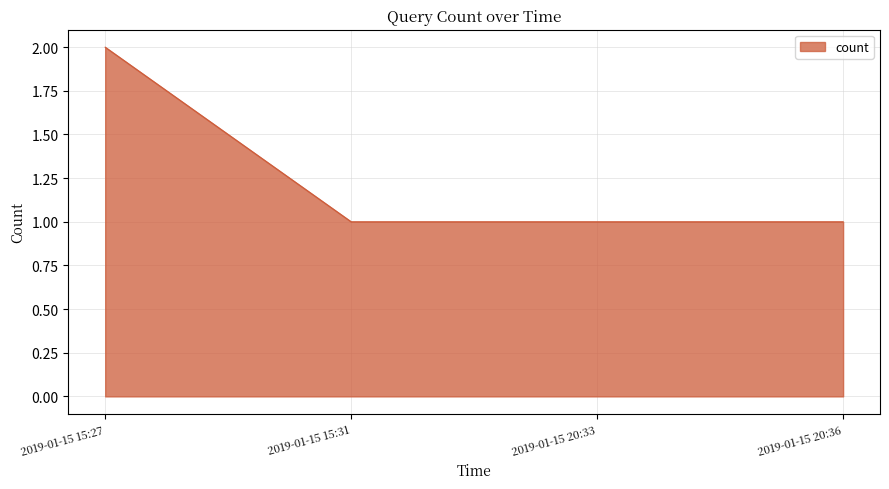

Approximately how many times larger is the value at 2019-01-15 15:31 compared to 2019-01-15 20:36?

1.0